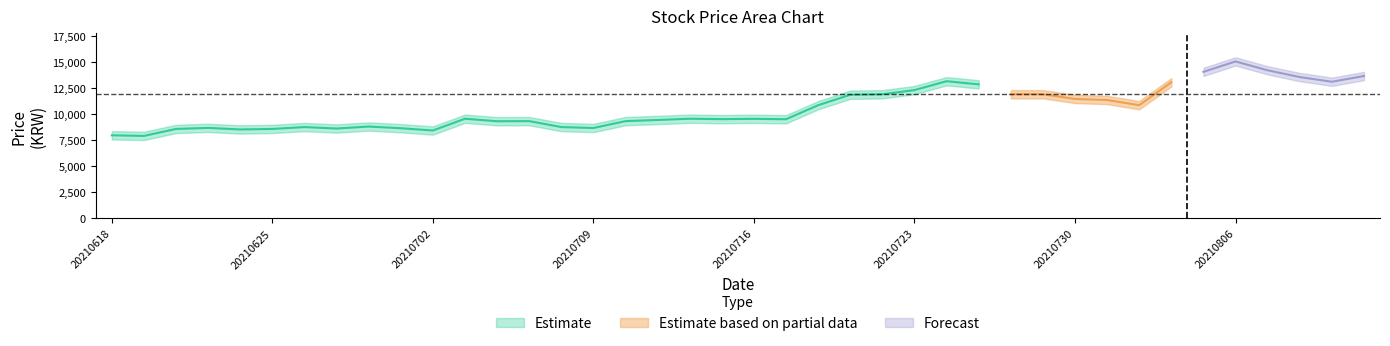

At which label does Estimate_high reach its minimum?

20210621